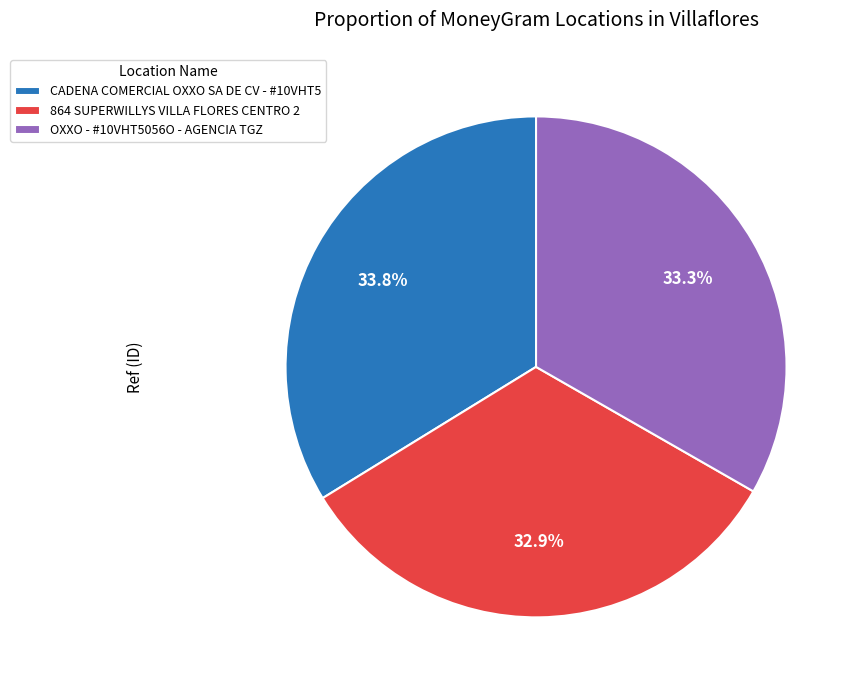

Count the number of slices in the pie.

3